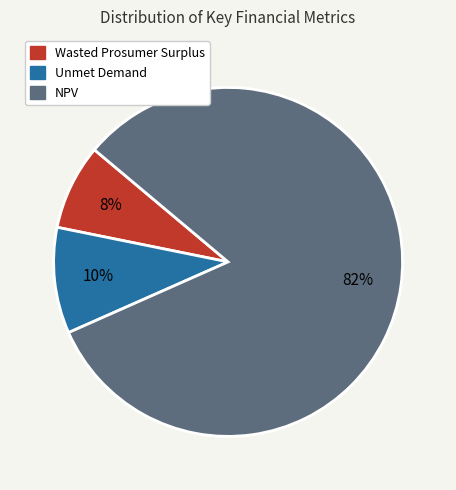

Count the number of slices in the pie.

3